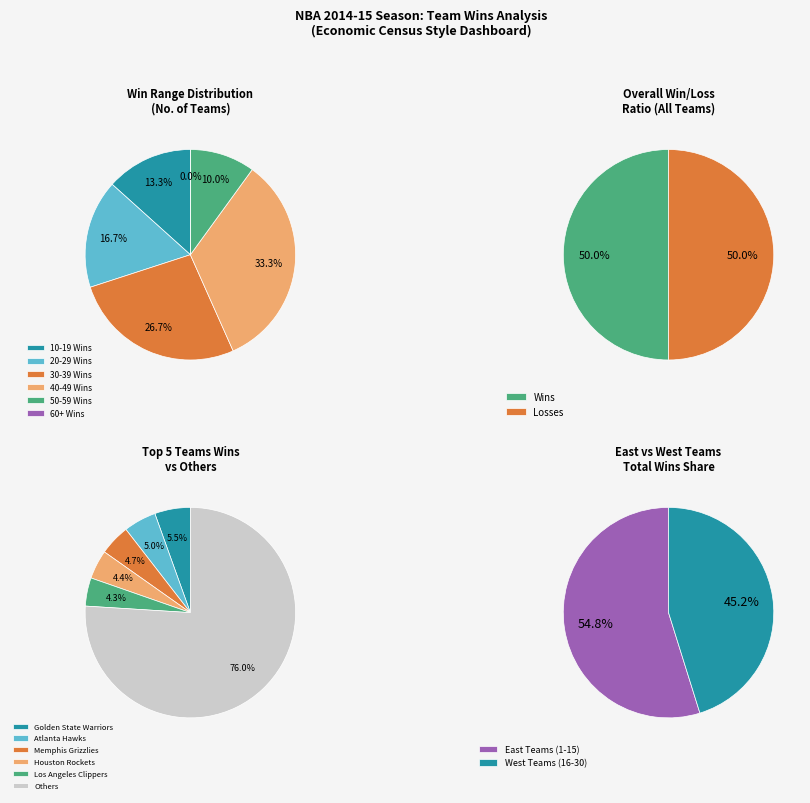

True or false: Charlotte Hornets accounts for 17% of the total.

False